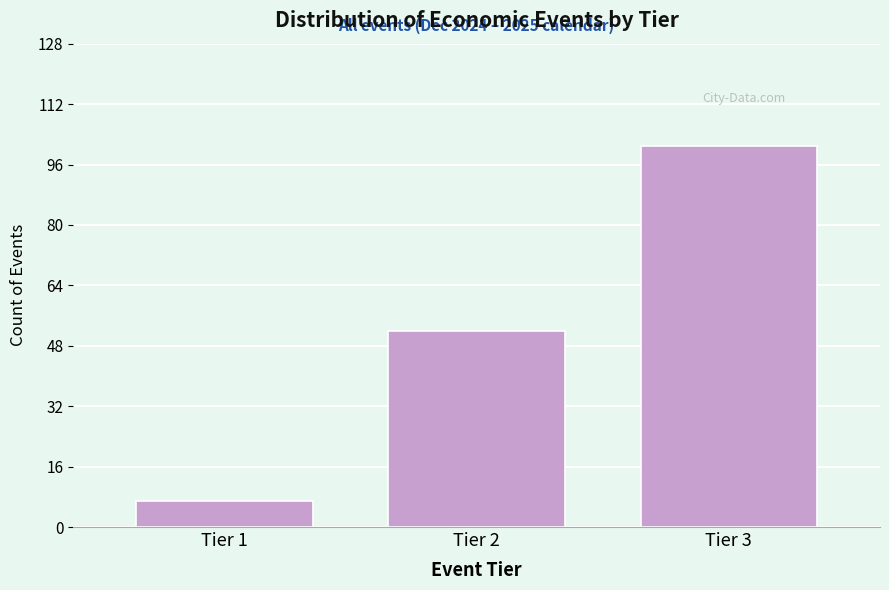

Reading left to right, what are all the values shown in this chart?

7	52	101